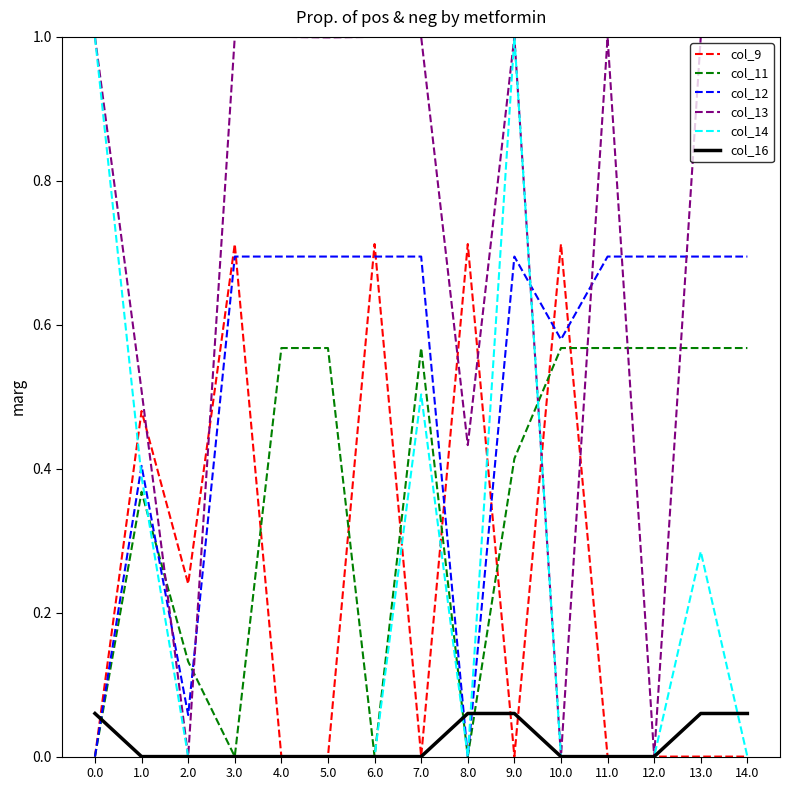

At how many categories does at least one series exceed 0?

15